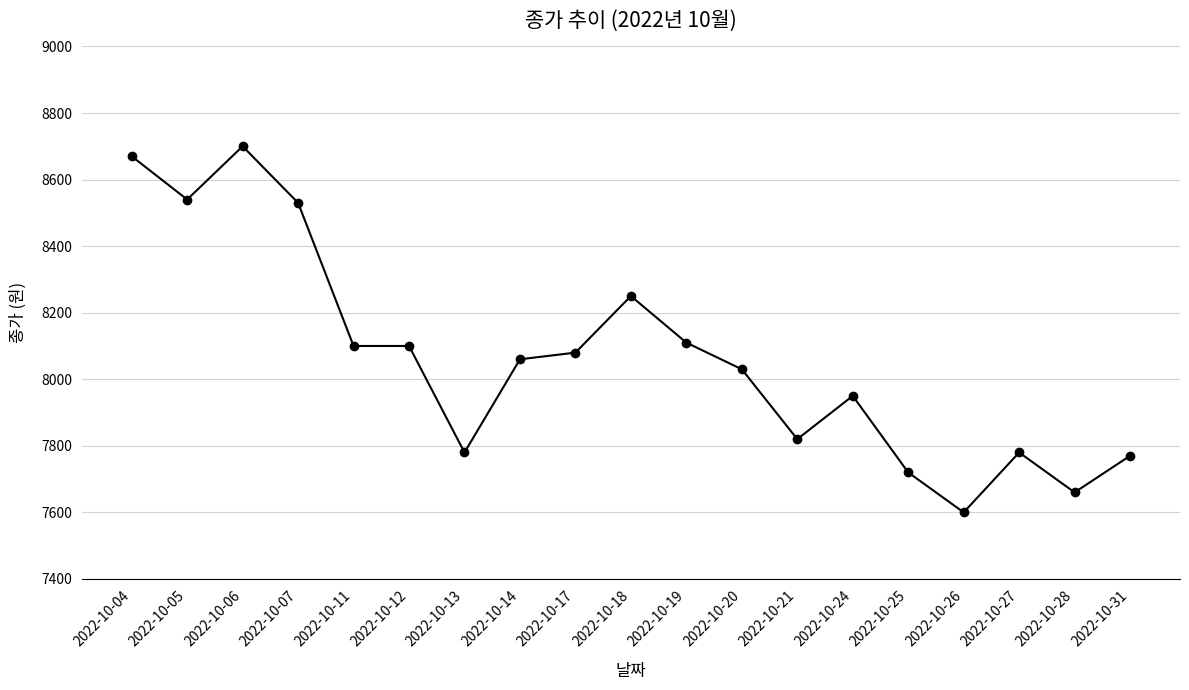

Does the chart have visible grid lines?

Yes